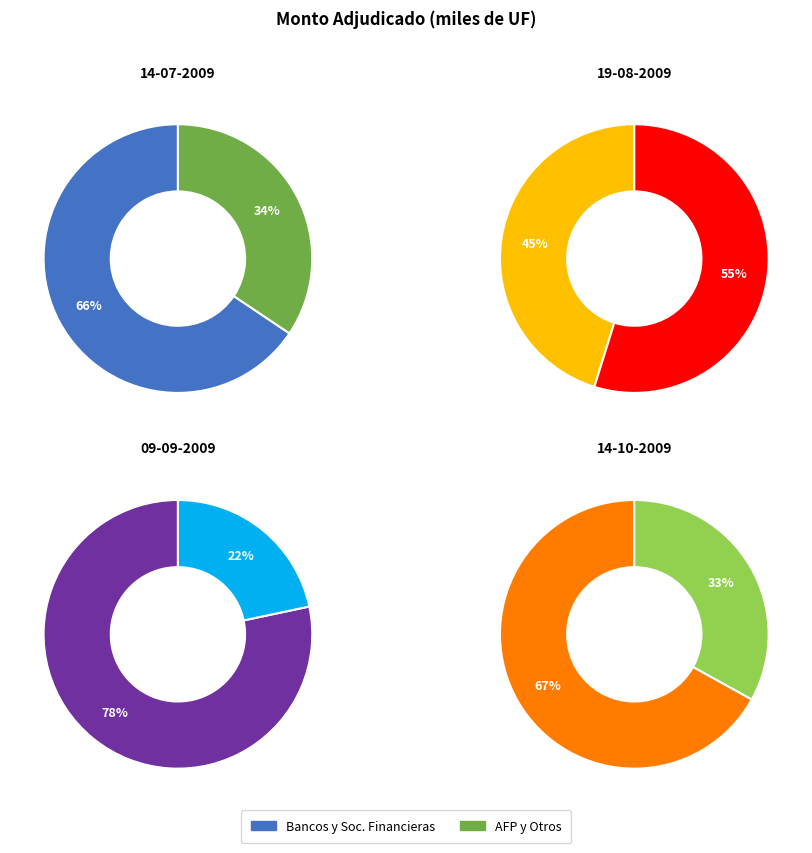

Is it true that 0 is 66% of the pie?

True